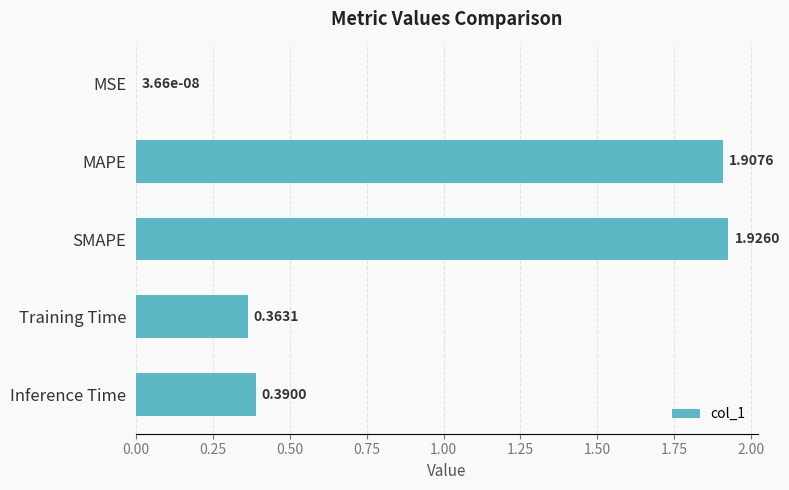

What is the average value?

0.9